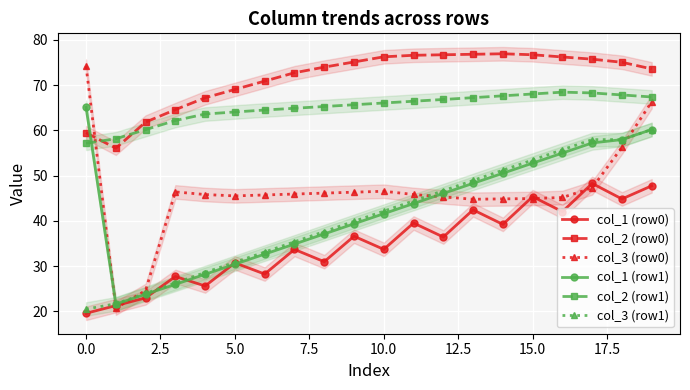

Count the number of data series in this chart.

6